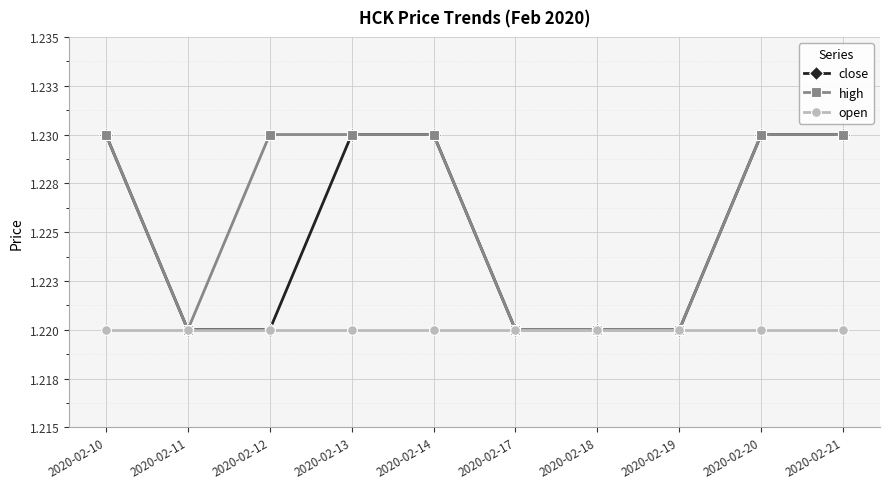

List the series in order of their overall mean, lowest first.

open, close, high